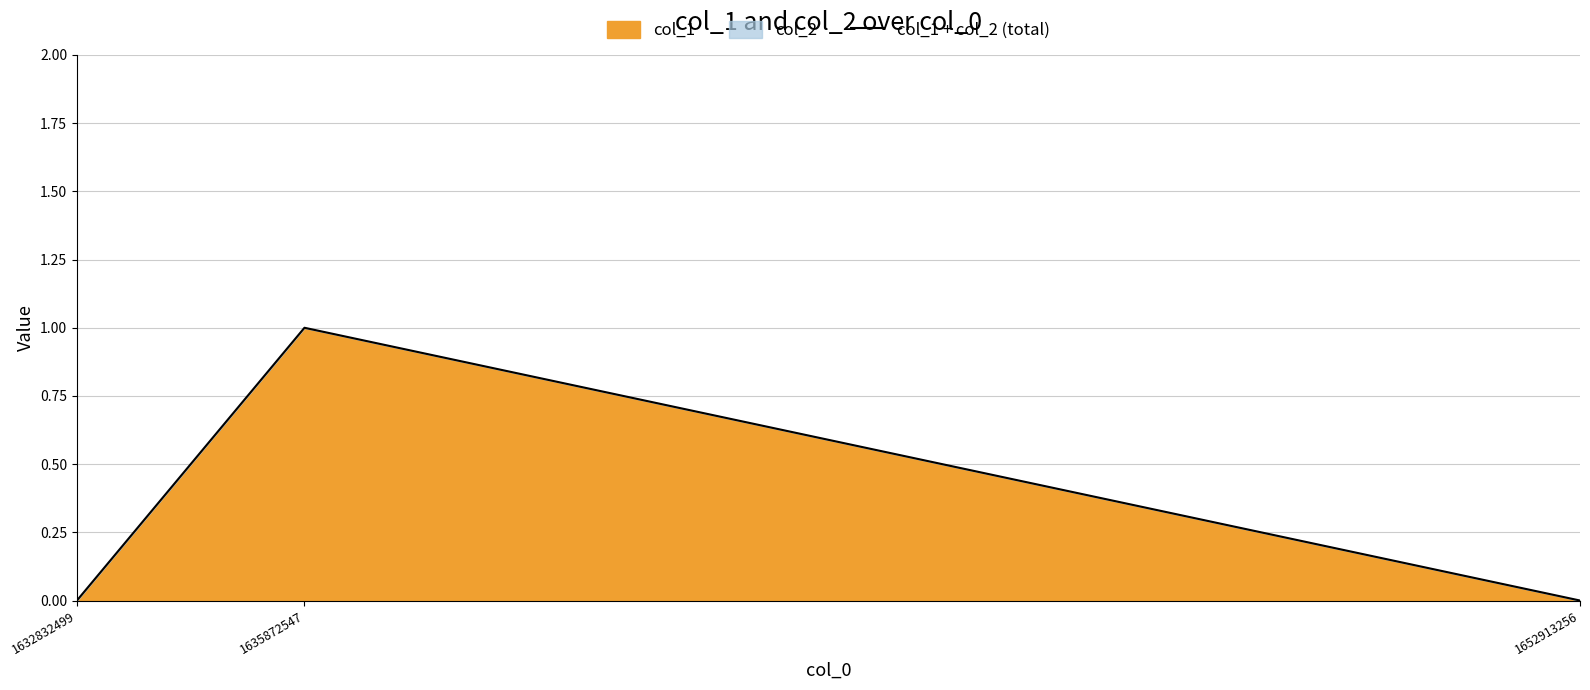

Which label corresponds to the smallest value in the chart?

1632832499